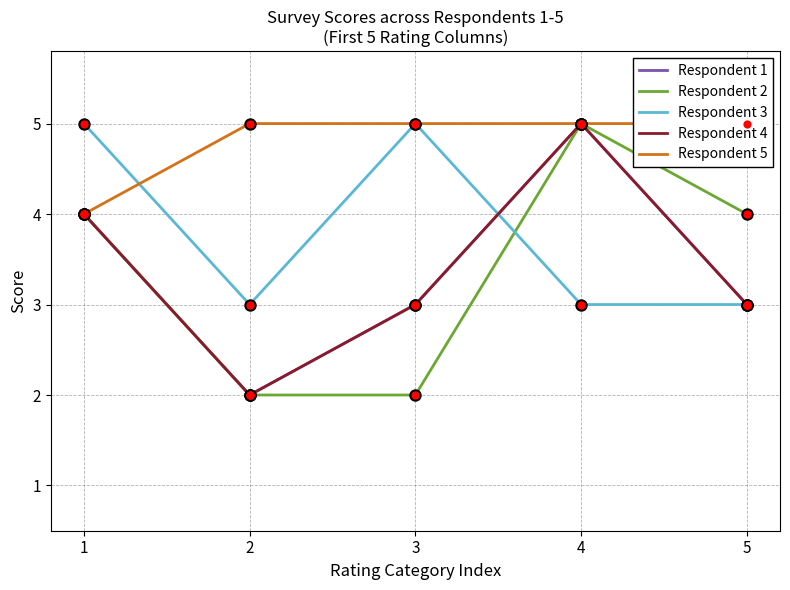

Which series contains the highest Y value?

Respondent 1